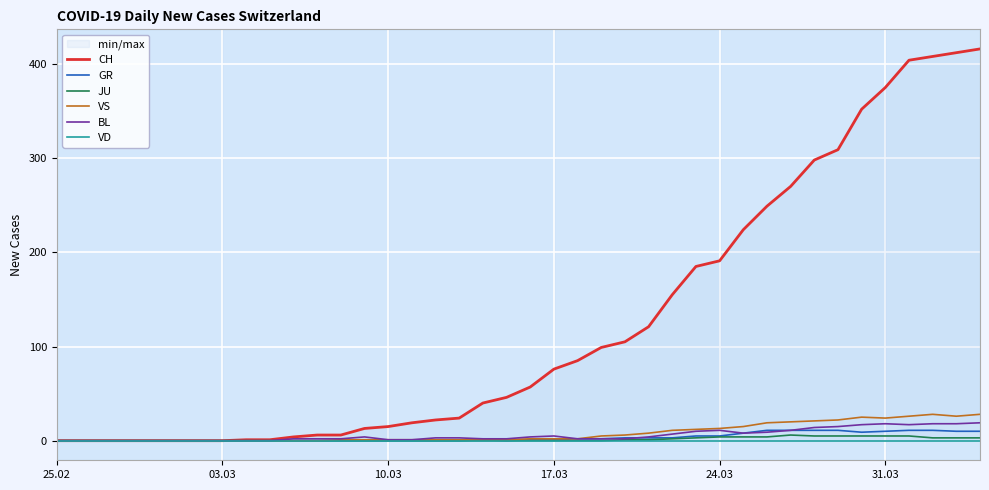

What are all the series names shown in the legend?

CH, GR, JU, VS, BL, VD